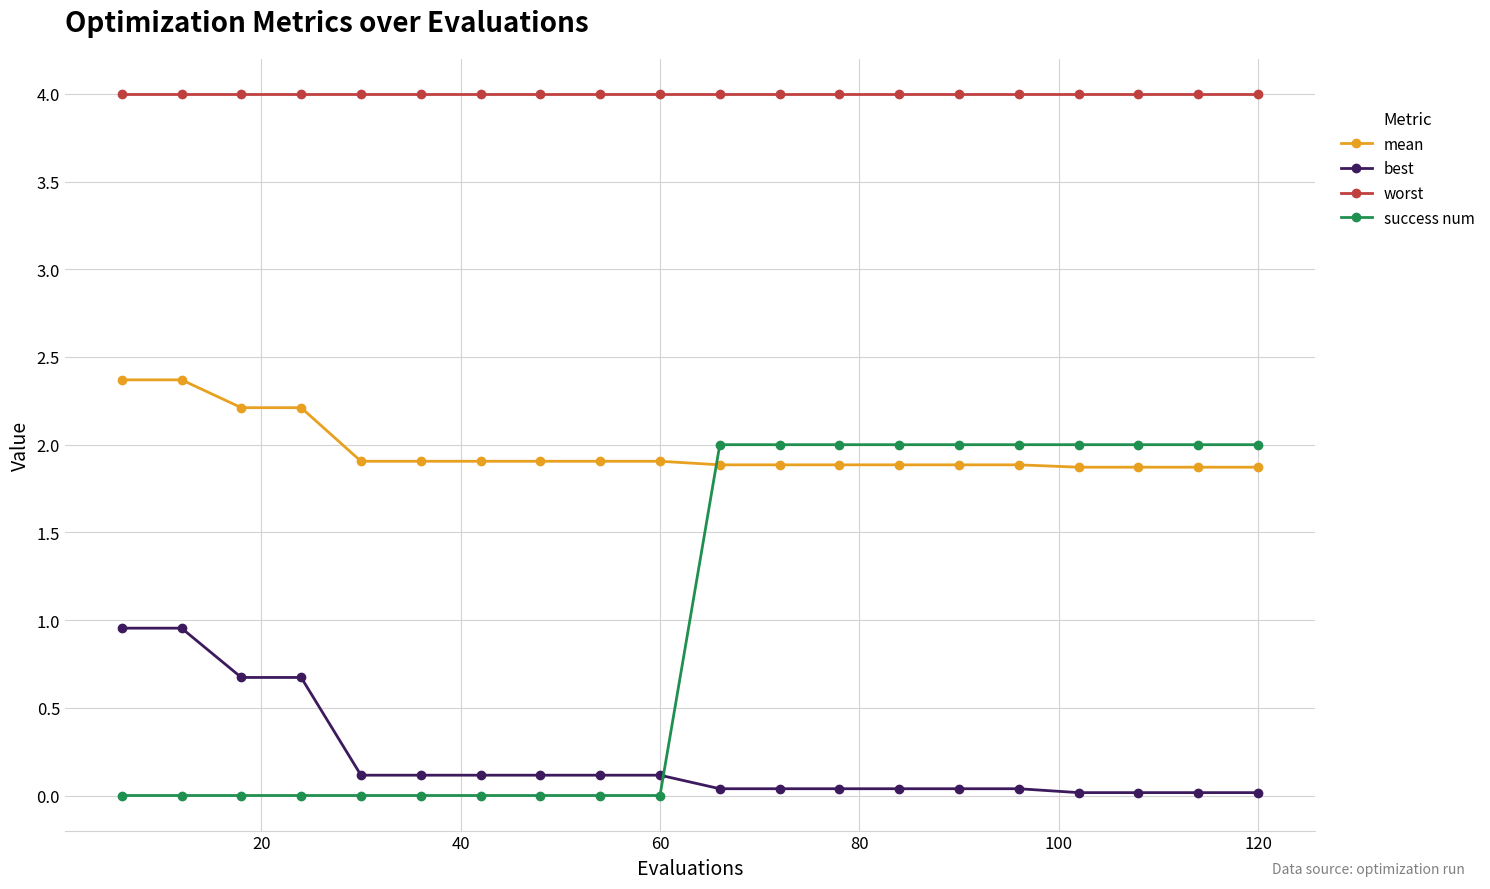

How many series are shown in this chart?

4